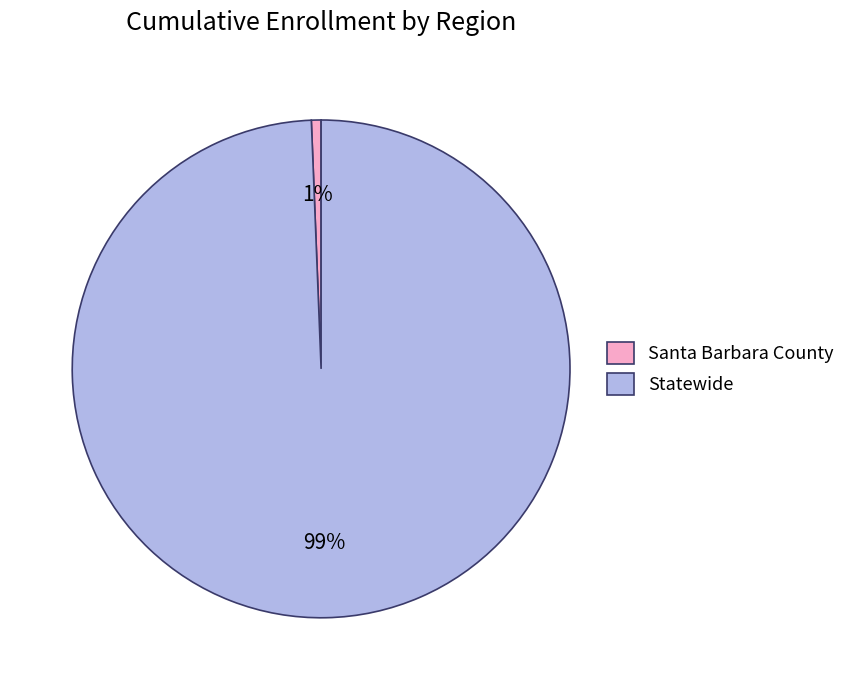

To the nearest percent, what percentage of the pie is Statewide?

99%